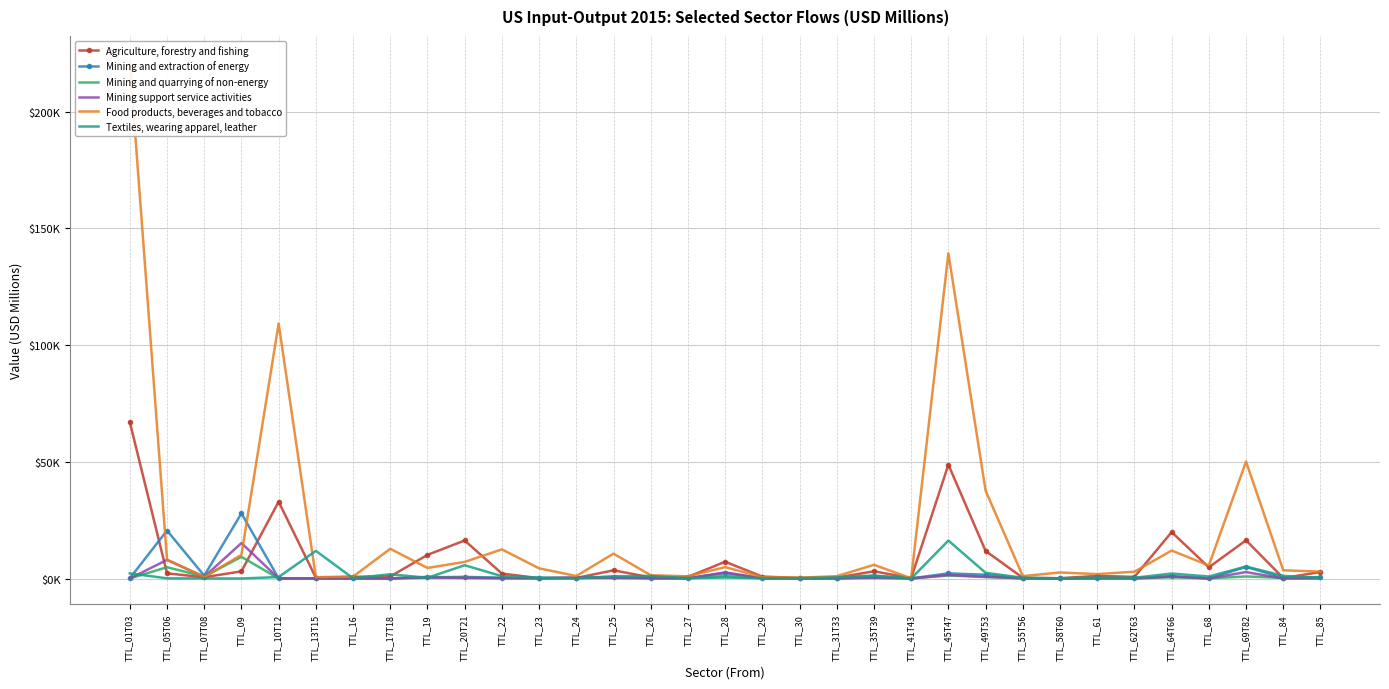

Reading left to right, transcribe all the data shown in this chart.

Agriculture, forestry and fishing: 67012.6	2211.3	551.1	3070.6	32898.8	356.0	745.1	864.6	10126.4	16289.2	2124.5	151.6	236.9	3511.3	471.8	697.2	7174.0	823.4	238.6	402.5	3079.4	173.4	48766.4	11809.7	299.6	118.7	1123.6	691.8	19879.4	4793.8	16366.6	208.9	2767.4
Mining and extraction of energy: 103.4	20554.0	1199.9	27907.3	40.2	59.9	160.4	66.5	507.6	701.3	308.9	102.1	292.8	693.5	135.2	141.8	2315.7	95.6	85.0	71.6	1099.9	50.7	2206.4	1626.3	35.4	39.5	108.6	182.3	1013.6	45.8	4966.8	352.0	627.3
Mining and quarrying of non-energy: 27.2	4843.5	836.4	9294.0	20.0	28.6	72.2	71.0	704.0	348.3	210.7	226.9	146.8	329.3	110.9	93.2	1125.2	55.3	35.7	36.4	554.9	44.9	1298.5	650.7	25.2	18.1	88.9	41.8	532.0	57.0	897.7	240.2	233.0
Mining support service activities: 10.2	7971.8	726.5	15182.3	21.7	27.0	20.6	27.3	382.5	283.0	126.6	142.9	393.7	257.4	194.0	73.4	2644.0	105.2	66.9	65.8	273.8	12.9	1532.4	745.4	152.5	6.8	125.1	44.9	869.9	43.1	2761.9	1.6	27.9
Food products, beverages and tobacco: 221344.9	8068.1	671.5	10156.8	109205.7	587.9	800.4	12726.7	4523.9	7120.1	12477.3	4353.9	1078.5	10648.4	1398.2	941.0	4862.8	628.4	345.7	997.3	5858.8	91.2	139302.3	37654.6	1029.1	2582.3	1890.7	2915.6	11966.6	5588.6	50085.0	3521.6	2932.1
Textiles, wearing apparel, leather: 2197.8	74.5	34.2	2.9	627.0	11850.3	119.2	1812.7	312.0	5688.3	1009.1	344.0	68.2	943.6	1117.6	161.9	415.9	162.8	149.1	485.9	1275.2	16.3	16252.7	2454.9	309.9	97.0	436.6	318.2	2135.7	860.9	5128.2	1140.5	259.2